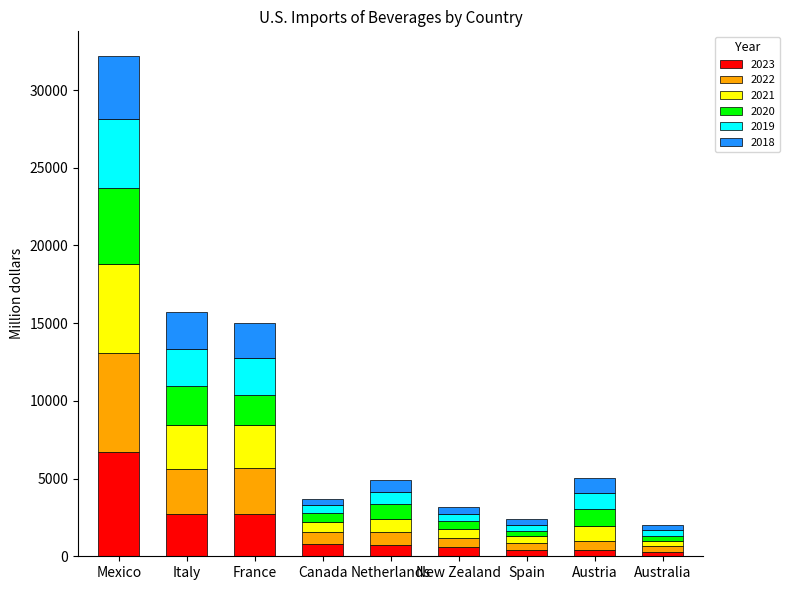

At which category is the sum across all series the highest?

Mexico